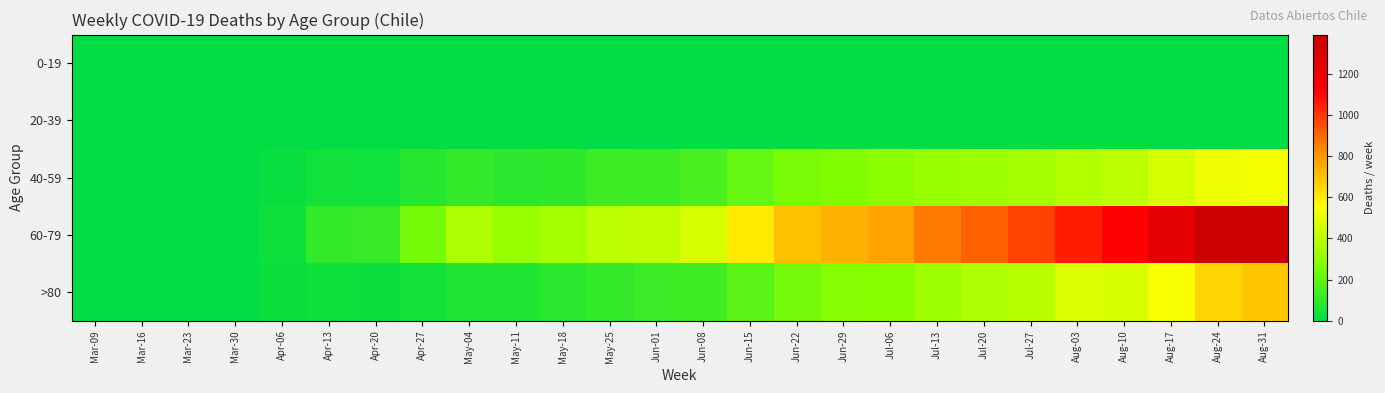

Reading right to left, what are all the values shown in this chart?

0-19: Aug-31=0	Aug-24=0	Aug-17=0	Aug-10=0	Aug-03=0	Jul-27=0	Jul-20=0	Jul-13=0	Jul-06=0	Jun-29=0	Jun-22=0	Jun-15=0	Jun-08=0	Jun-01=0	May-25=0	May-18=0	May-11=0	May-04=0	Apr-27=0	Apr-20=0	Apr-13=0	Apr-06=0	Mar-30=0	Mar-23=0	Mar-16=0	Mar-09=0
20-39: Aug-31=0	Aug-24=0	Aug-17=0	Aug-10=0	Aug-03=0	Jul-27=0	Jul-20=0	Jul-13=0	Jul-06=0	Jun-29=0	Jun-22=0	Jun-15=0	Jun-08=0	Jun-01=0	May-25=0	May-18=0	May-11=0	May-04=0	Apr-27=0	Apr-20=0	Apr-13=0	Apr-06=0	Mar-30=0	Mar-23=0	Mar-16=0	Mar-09=0
40-59: Aug-31=530	Aug-24=516	Aug-17=457	Aug-10=404	Aug-03=379	Jul-27=349	Jul-20=327	Jul-13=314	Jul-06=287	Jun-29=271	Jun-22=252	Jun-15=208	Jun-08=152	Jun-01=127	May-25=129	May-18=97	May-11=91	May-04=108	Apr-27=80	Apr-20=37	Apr-13=39	Apr-06=18	Mar-30=0	Mar-23=0	Mar-16=0	Mar-09=1
60-79: Aug-31=1391	Aug-24=1385	Aug-17=1260	Aug-10=1109	Aug-03=1054	Jul-27=976	Jul-20=915	Jul-13=863	Jul-06=771	Jun-29=734	Jun-22=700	Jun-15=603	Jun-08=455	Jun-01=410	May-25=405	May-18=351	May-11=315	May-04=369	Apr-27=244	Apr-20=112	Apr-13=105	Apr-06=34	Mar-30=0	Mar-23=0	Mar-16=0	Mar-09=0
>80: Aug-31=686	Aug-24=656	Aug-17=543	Aug-10=465	Aug-03=469	Jul-27=392	Jul-20=367	Jul-13=331	Jul-06=280	Jun-29=272	Jun-22=238	Jun-15=187	Jun-08=133	Jun-01=122	May-25=108	May-18=90	May-11=69	May-04=68	Apr-27=39	Apr-20=24	Apr-13=31	Apr-06=22	Mar-30=0	Mar-23=0	Mar-16=0	Mar-09=0